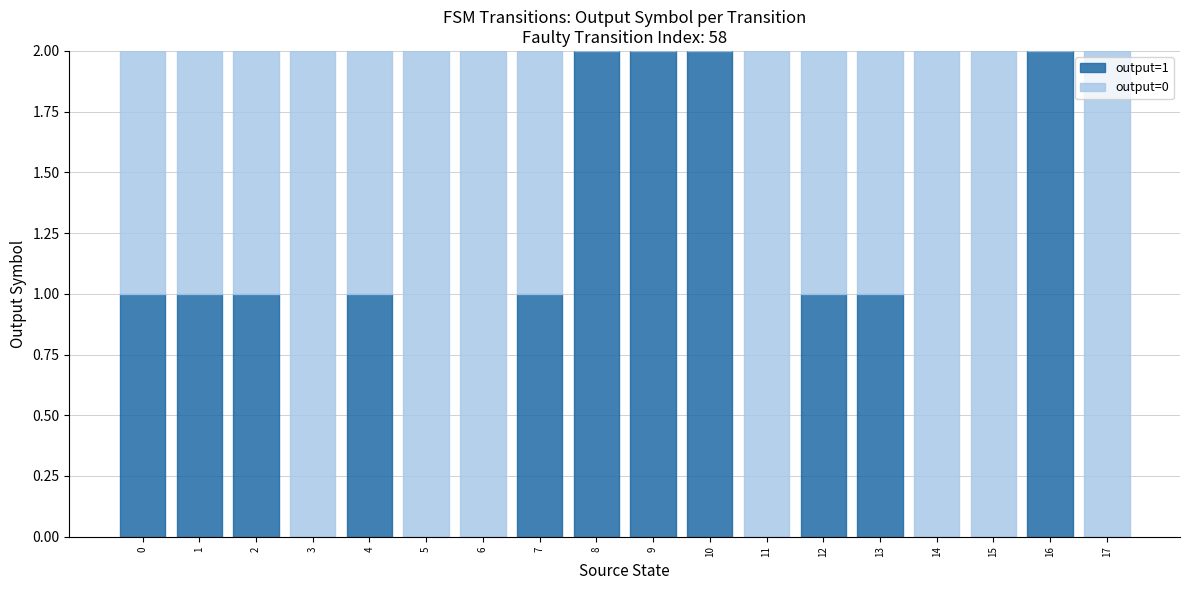

True or false: output=1 has a value of 0 at 3.

True